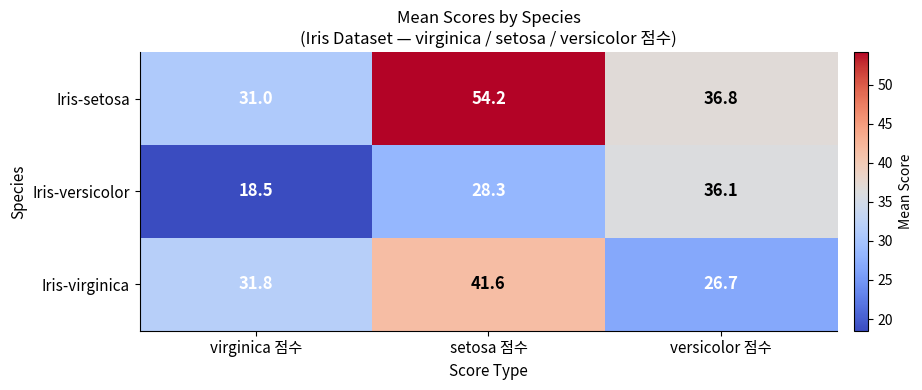

At which category is the sum across all series the highest?

setosa 점수